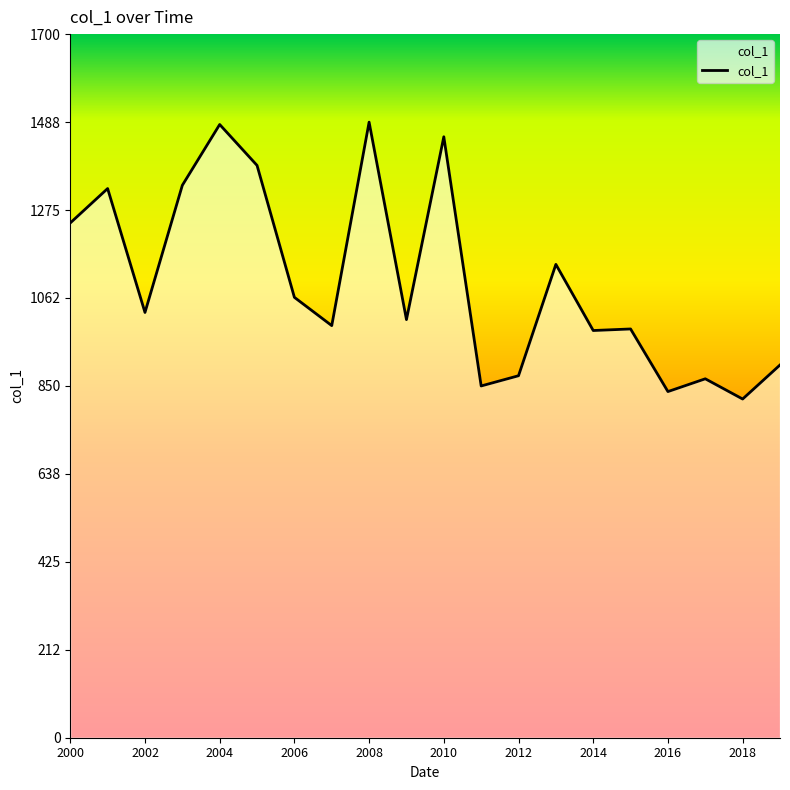

What is the difference between the maximum and minimum values?

669.0